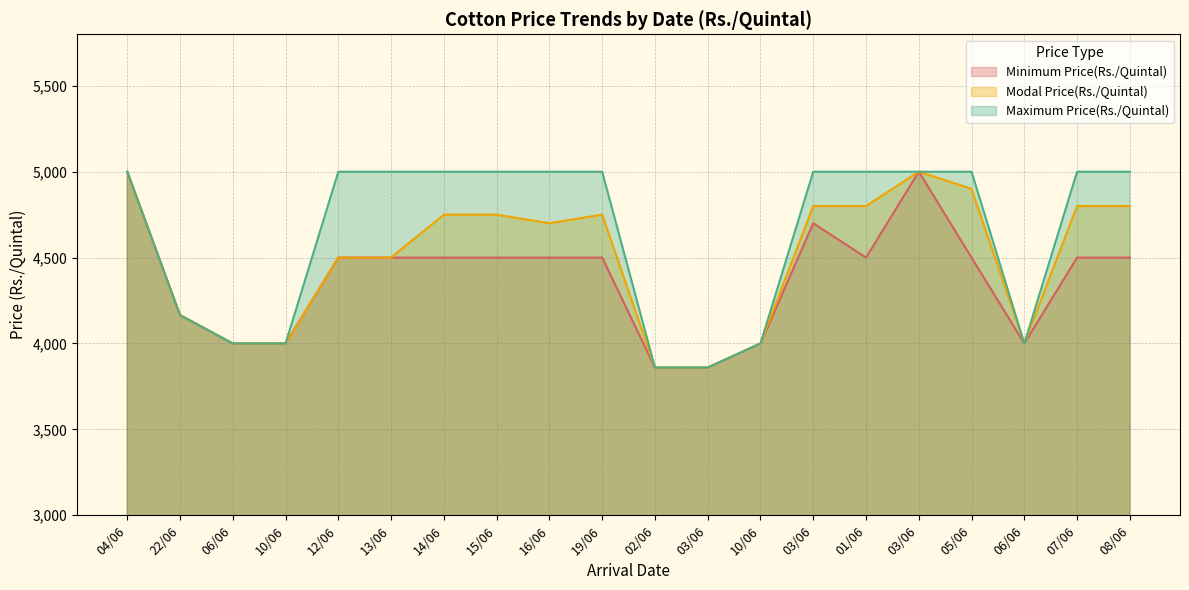

Rank the series by their average value, from lowest to highest.

Minimum Price(Rs./Quintal), Modal Price(Rs./Quintal), Maximum Price(Rs./Quintal)